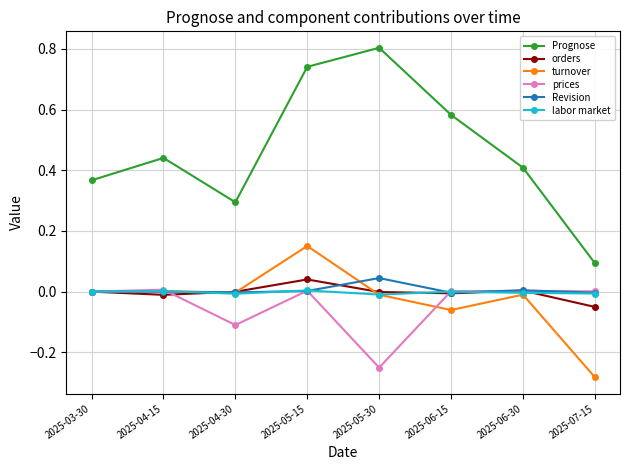

At which category does the chart reach its minimum across all series?

2025-07-15